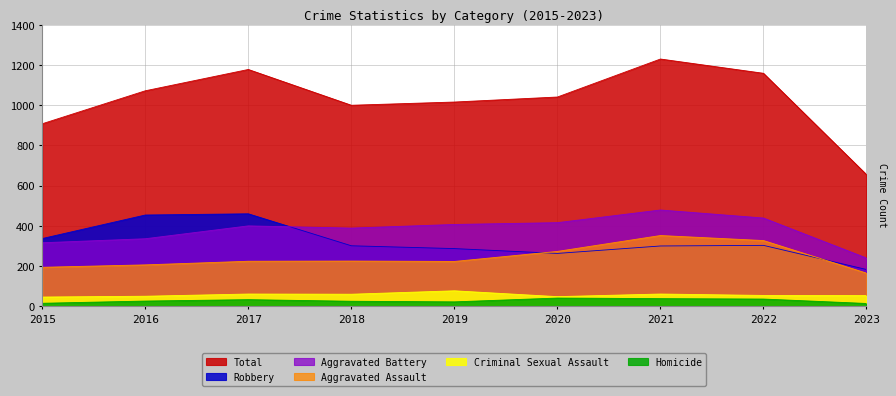

Reading left to right, transcribe all the data shown in this chart.

Aggravated Assault: 2015=194	2016=206	2017=224	2018=225	2019=223	2020=273	2021=352	2022=327	2023=165
Aggravated Battery: 2015=316	2016=336	2017=400	2018=389	2019=407	2020=416	2021=479	2022=439	2023=240
Criminal Sexual Assault: 2015=46	2016=50	2017=61	2018=60	2019=77	2020=48	2021=61	2022=54	2023=53
Homicide: 2015=15	2016=26	2017=33	2018=25	2019=22	2020=41	2021=38	2022=36	2023=14
Robbery: 2015=337	2016=454	2017=460	2018=301	2019=287	2020=263	2021=300	2022=303	2023=183
Total: 2015=908	2016=1072	2017=1178	2018=1000	2019=1016	2020=1041	2021=1230	2022=1159	2023=655